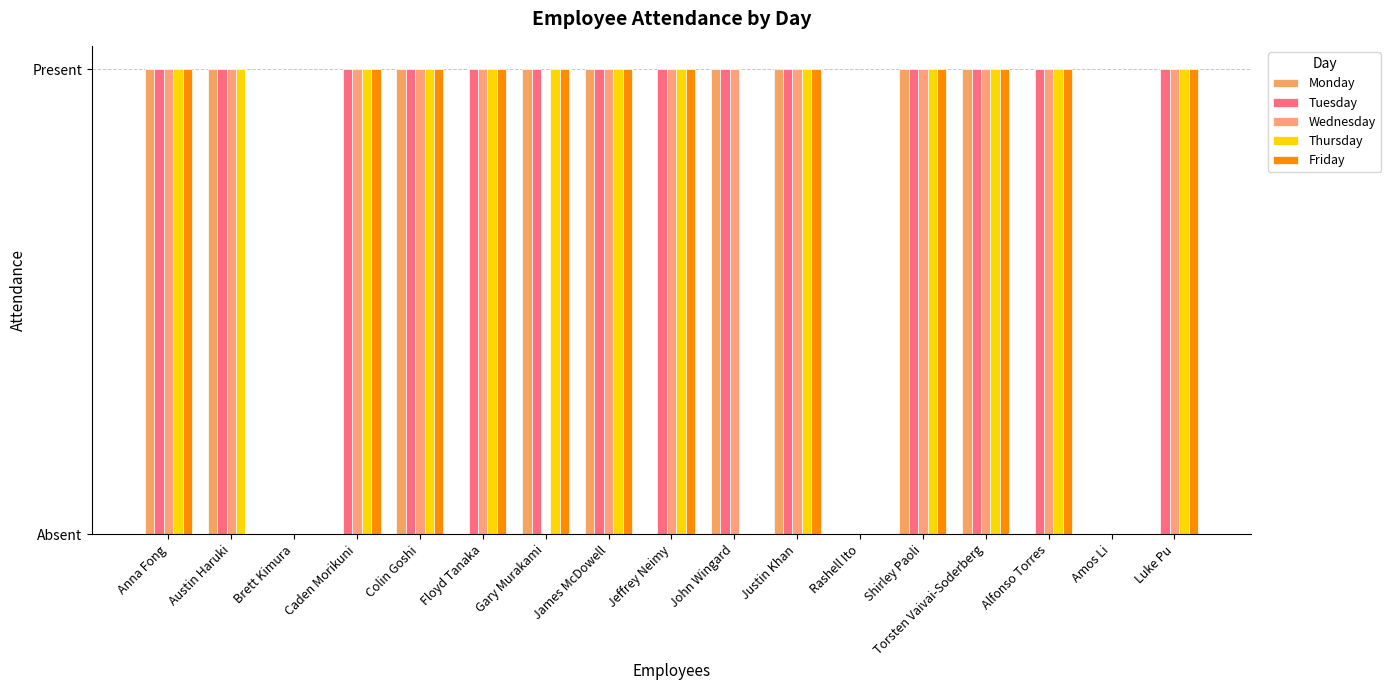

Does the chart contain stacked bars?

No